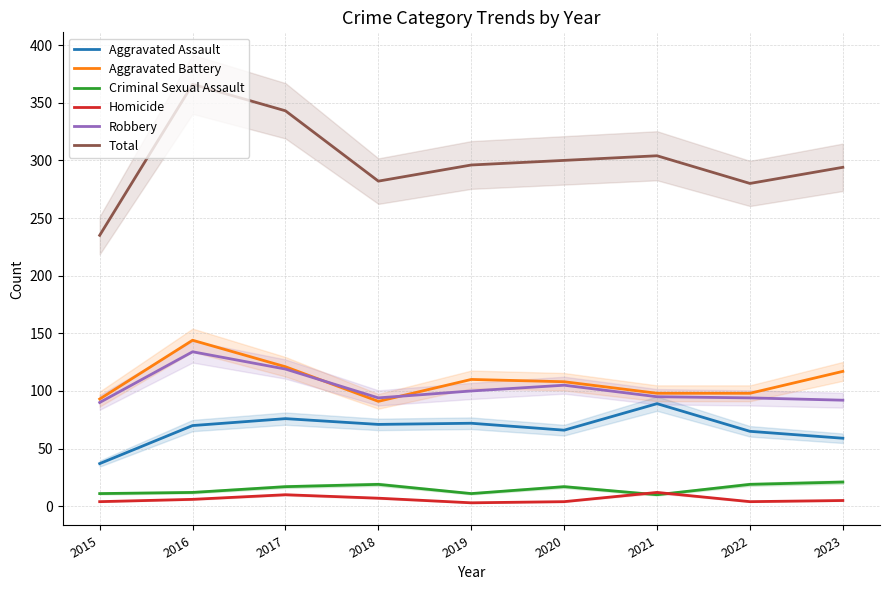

How many data points in Aggravated Assault are above 70?

4